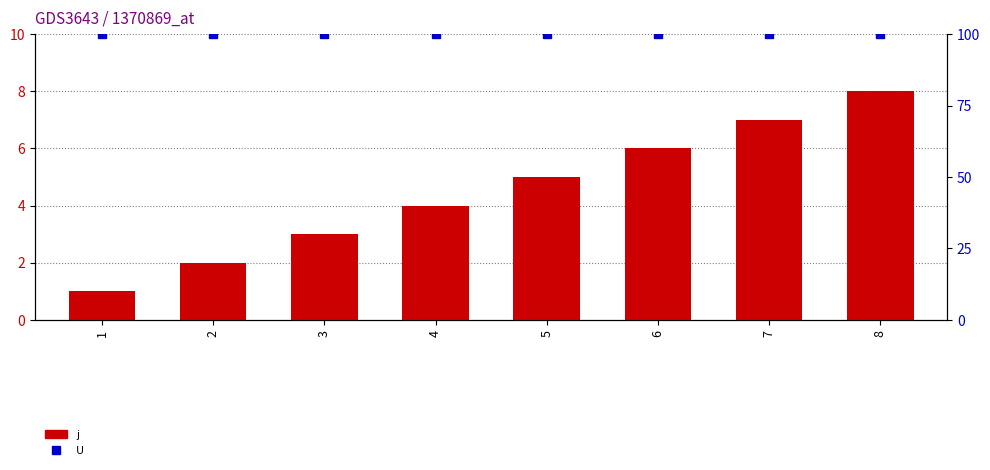

Which series changed the most between 2 and 6?

j